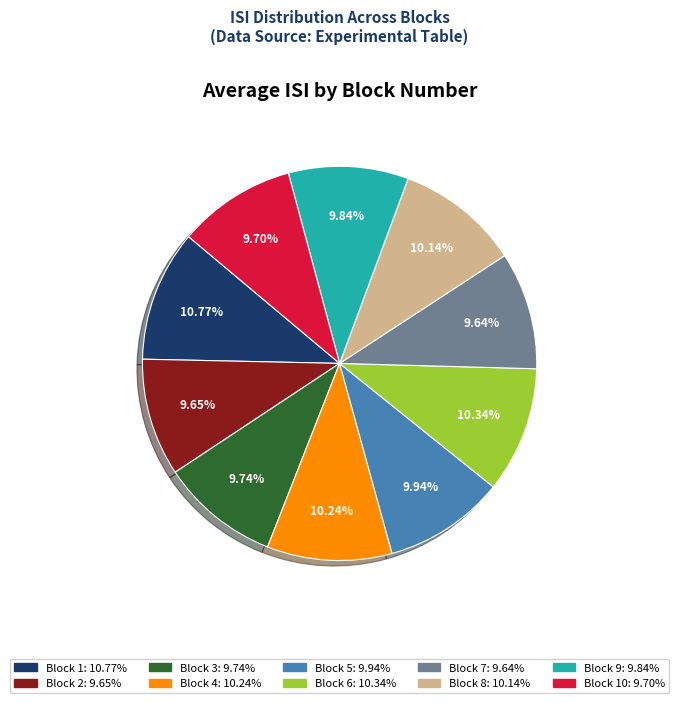

Is there any slice that represents more than half of the pie?

No